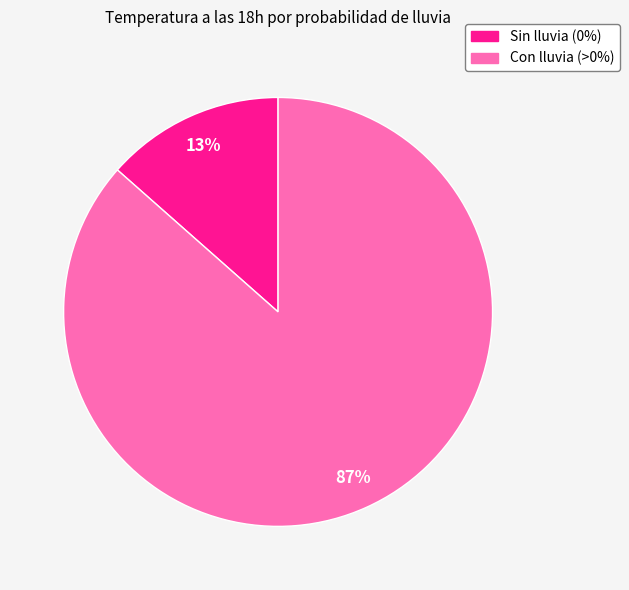

Is there any slice that represents more than half of the pie?

Yes